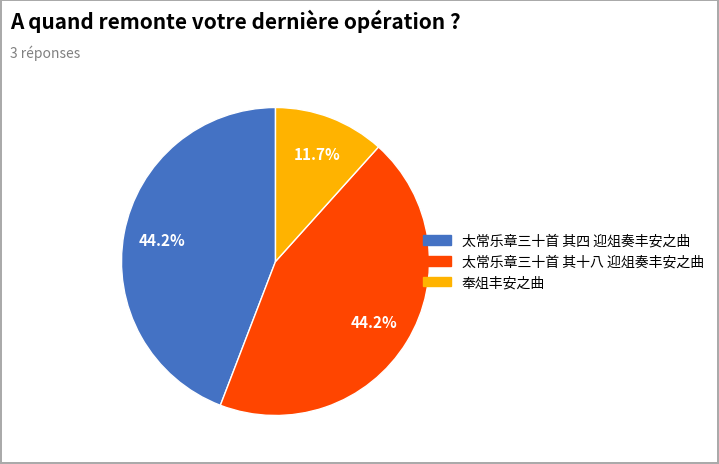

To the nearest percent, what percentage of the pie is 太常乐章三十首 其四 迎俎奏丰安之曲?

44%